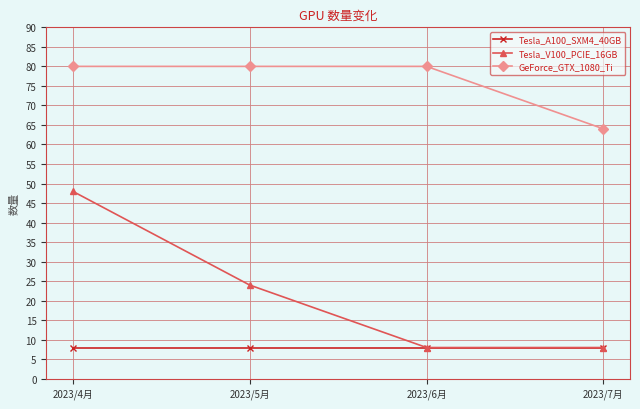

What is the minimum value shown in the chart?

8